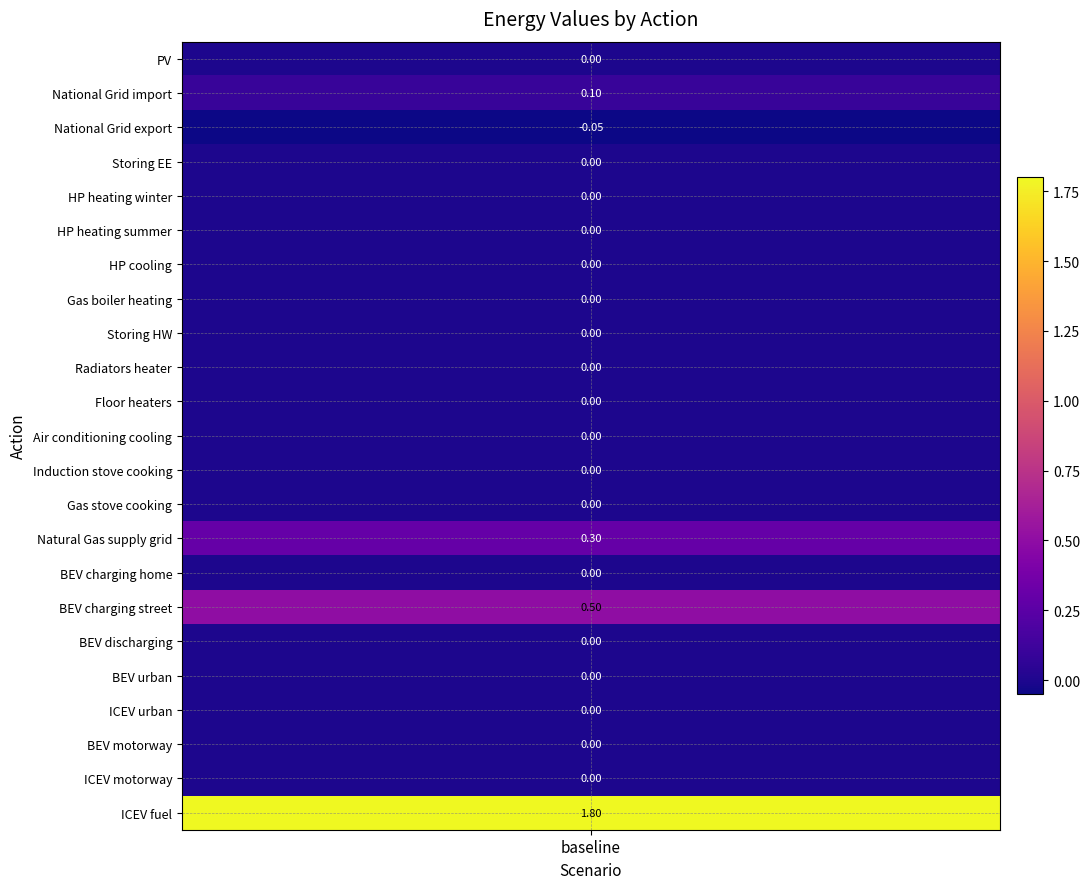

Reading left to right, transcribe all the data shown in this chart.

0.0	0.1	-0.1	0.0	0.0	0.0	0.0	0.0	0.0	0.0	0.0	0.0	0.0	0.0	0.3	0.0	0.5	0.0	0.0	0.0	0.0	0.0	1.8